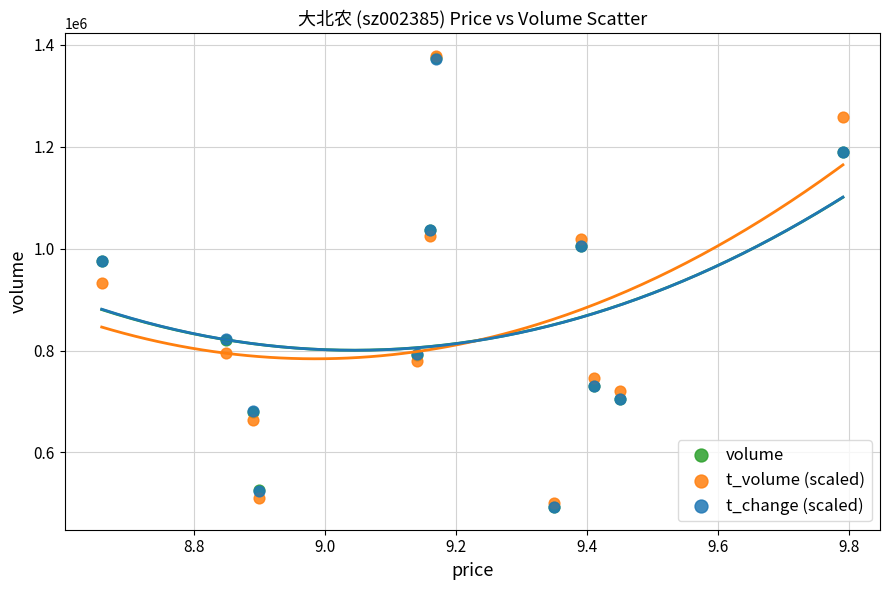

What are all the series names shown in the legend?

volume, t_volume (scaled), t_change (scaled)